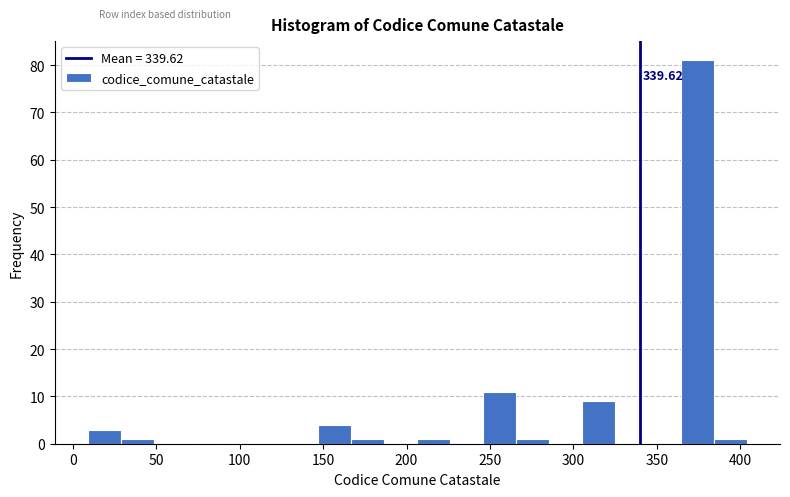

Around what value on the x-axis is the tallest bar? Give the approximate position of its centre, as read against the axis.

375